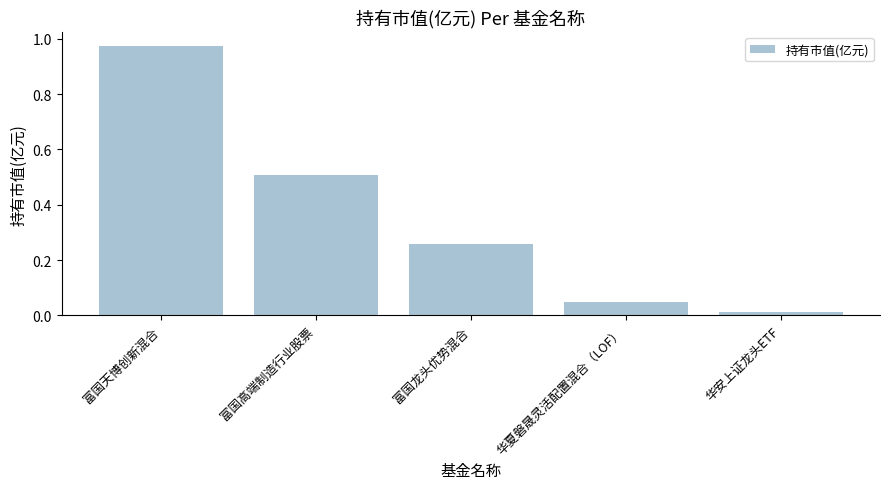

Which label corresponds to the smallest value in the chart?

华安上证龙头ETF